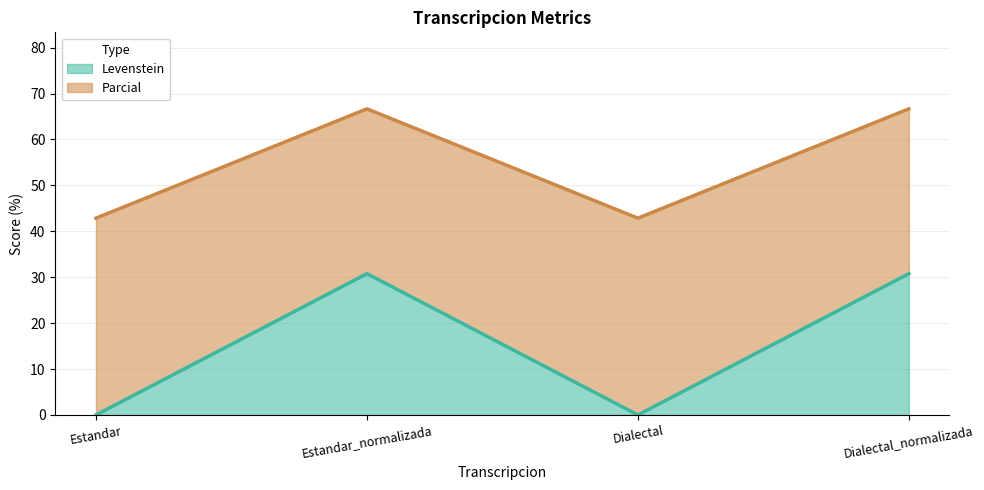

At which label is Levenstein closest to 15?

Estandar